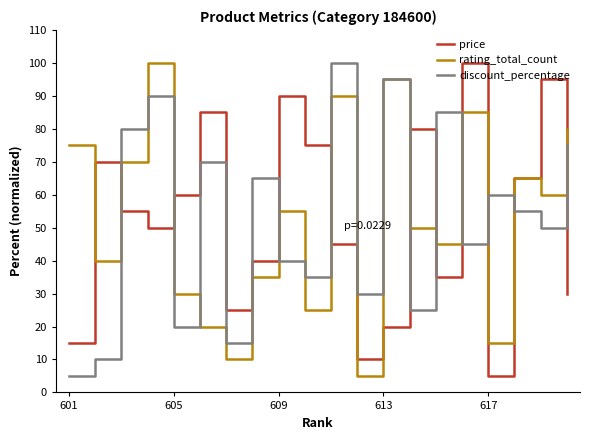

What is the minimum value for rating_total_count?

5